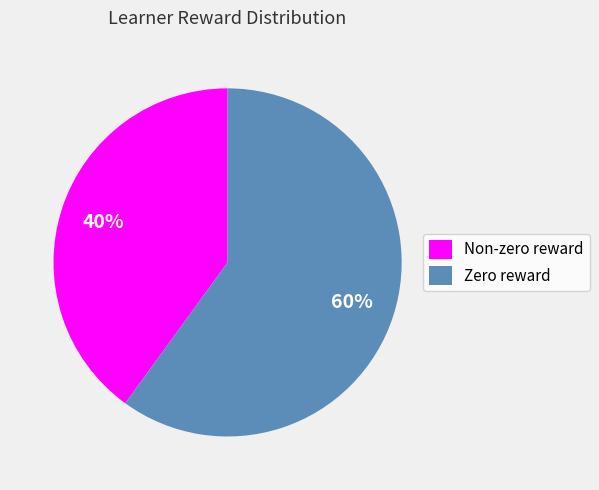

Is the sum of Zero reward and Non-zero reward greater than half?

Yes